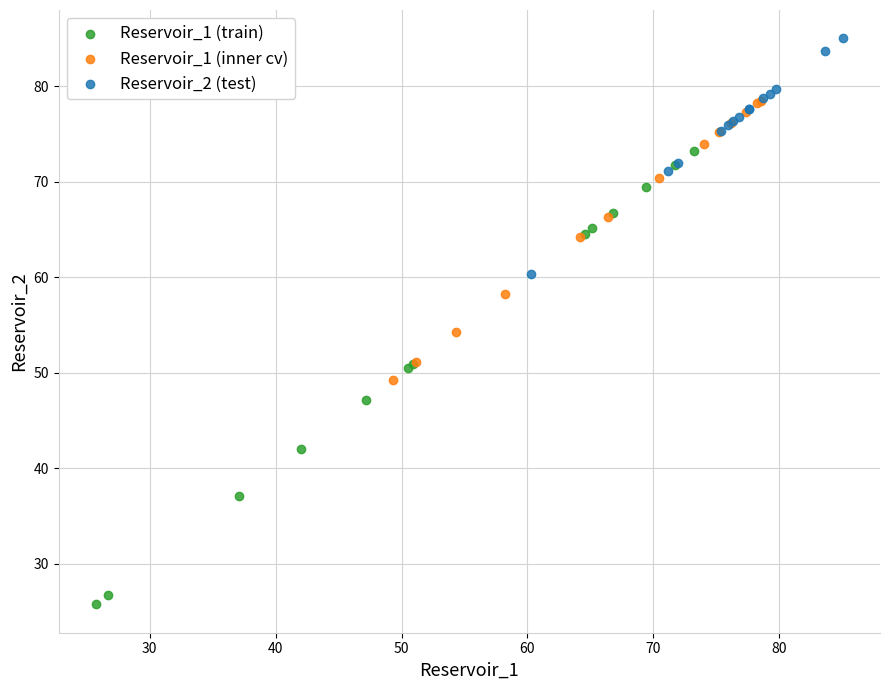

Which series contains the lowest Y value?

Reservoir_1 (train)